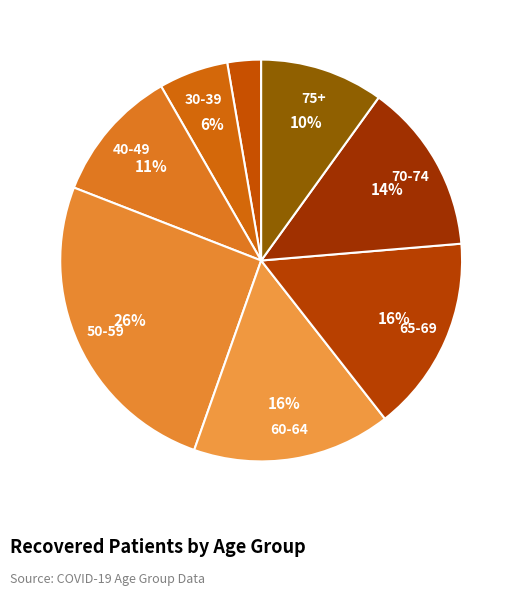

How many segments does this pie chart have?

8